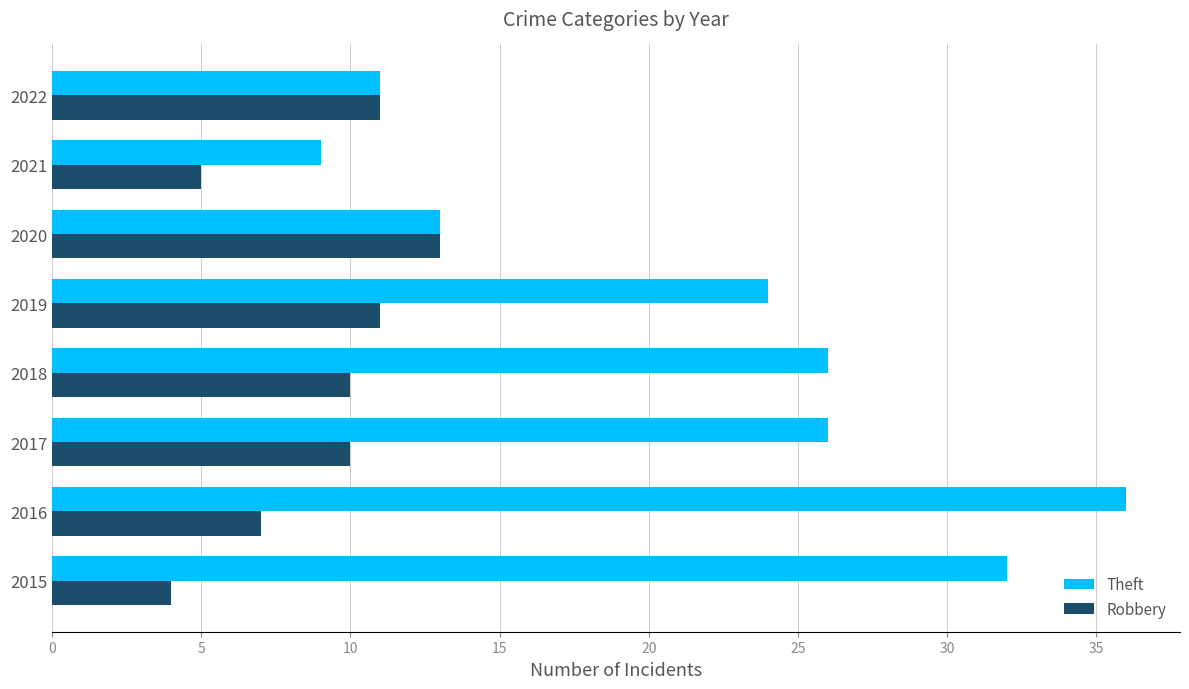

List the series in order of their peak value, lowest first.

Robbery, Theft